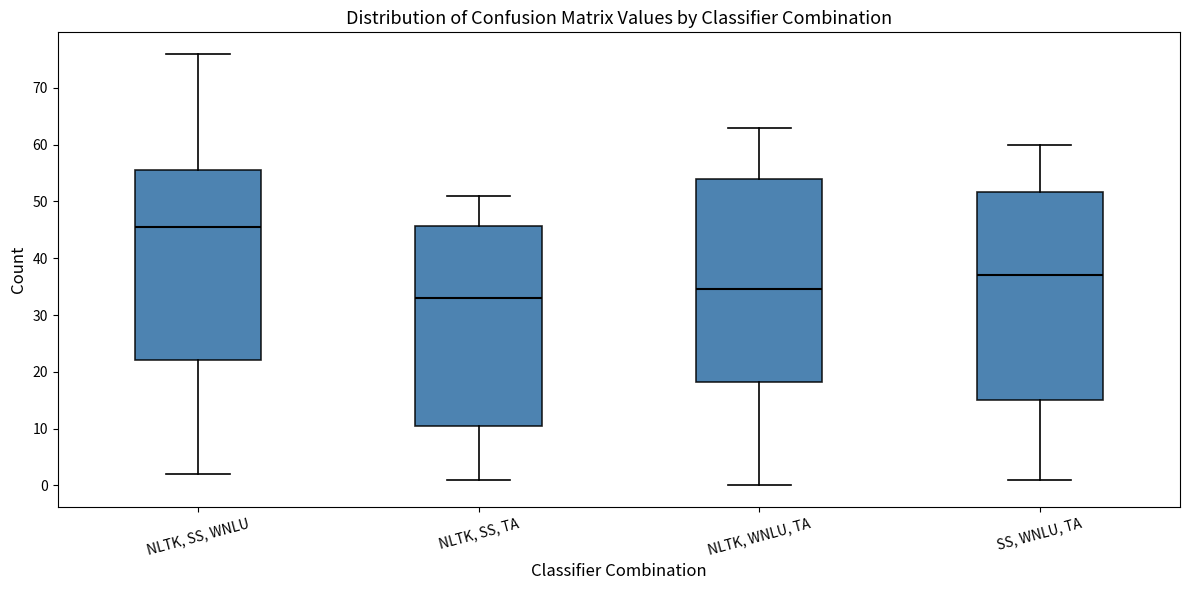

Which box's median line is the highest?

NLTK, SS, WNLU